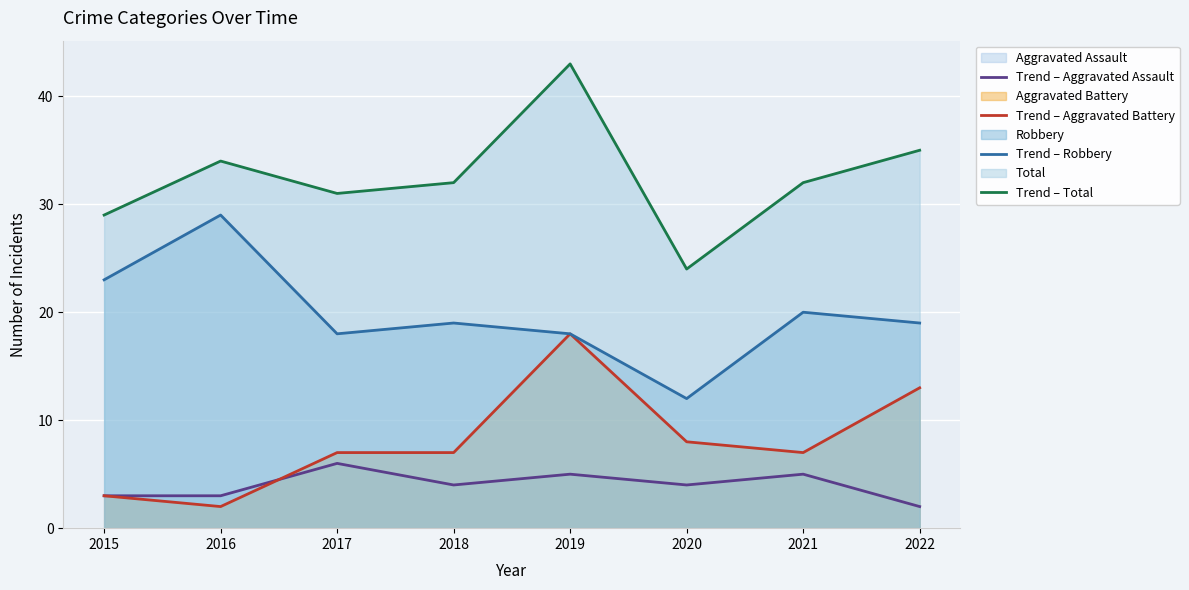

In Trend – Aggravated Assault, how many points are higher than both neighbors (excluding endpoints)?

3